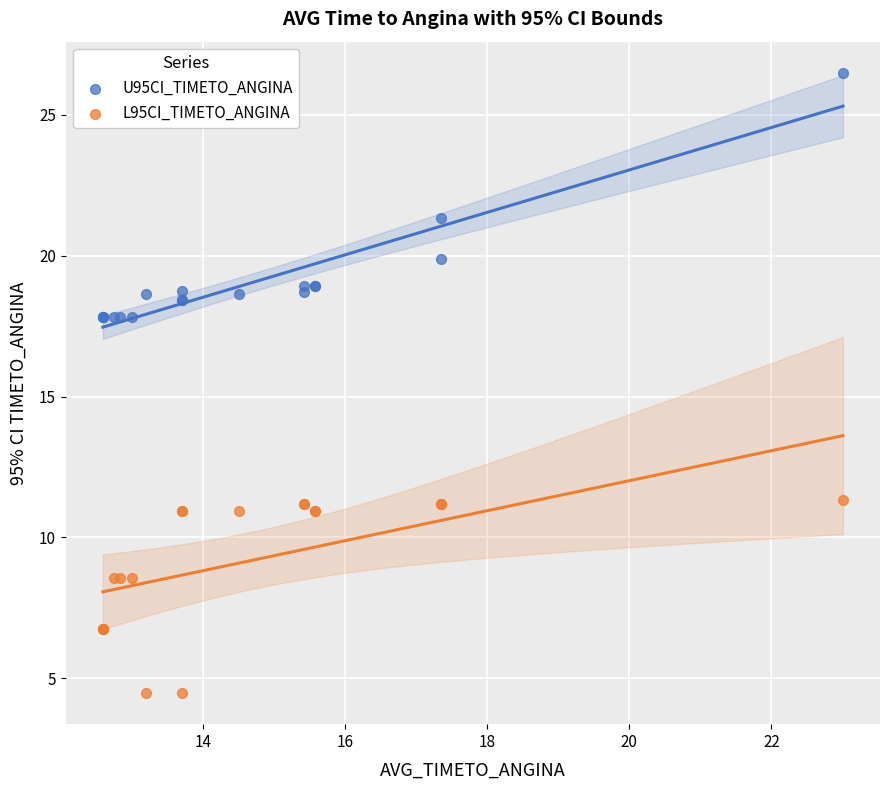

Which series contains the lowest Y value?

L95CI_TIMETO_ANGINA